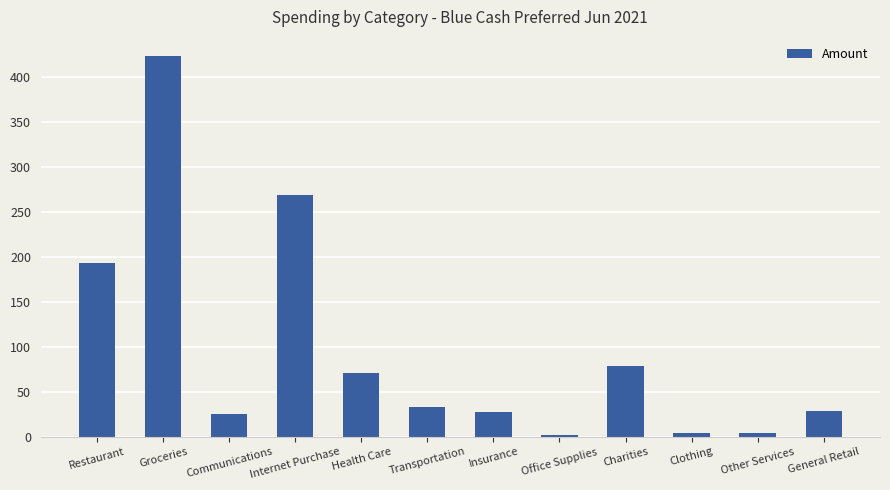

The chart shows a value of 35.9 at Charities. True or false?

False